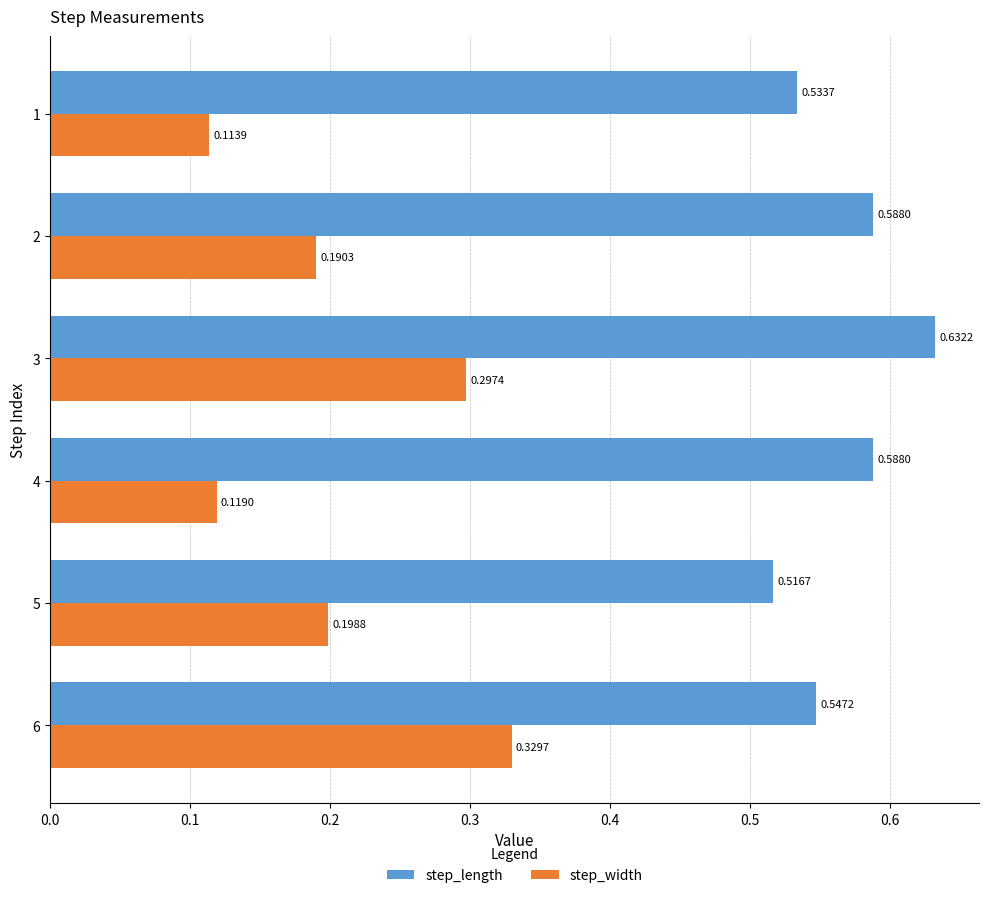

Which series changed the most between 3 and 6?

step_length